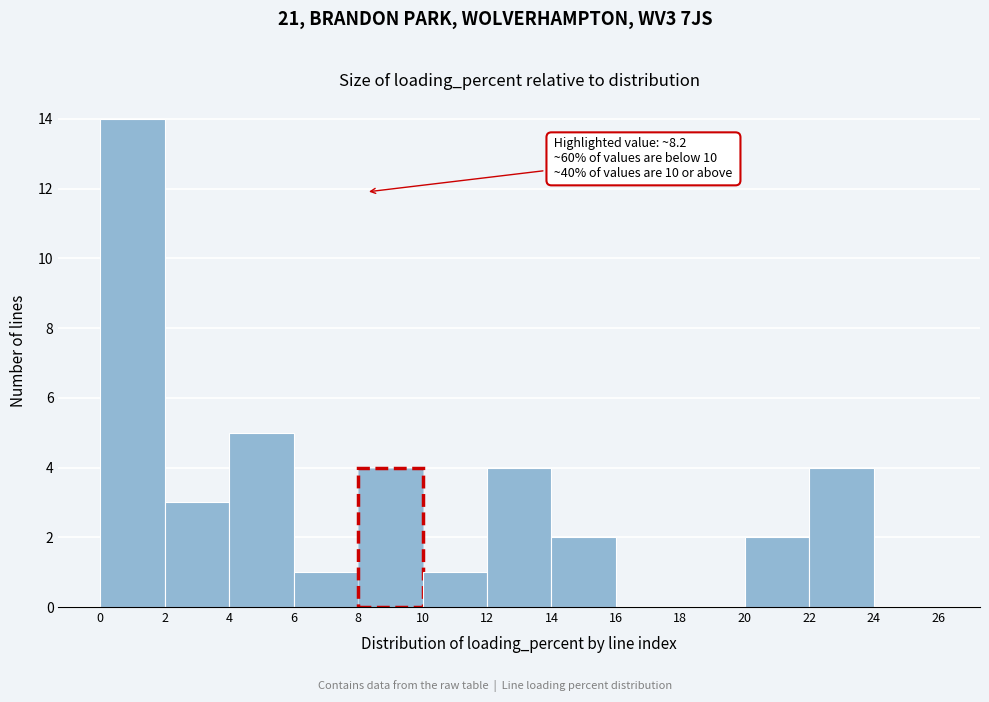

Over which range of the x-axis is the bar tallest?

0 to 2